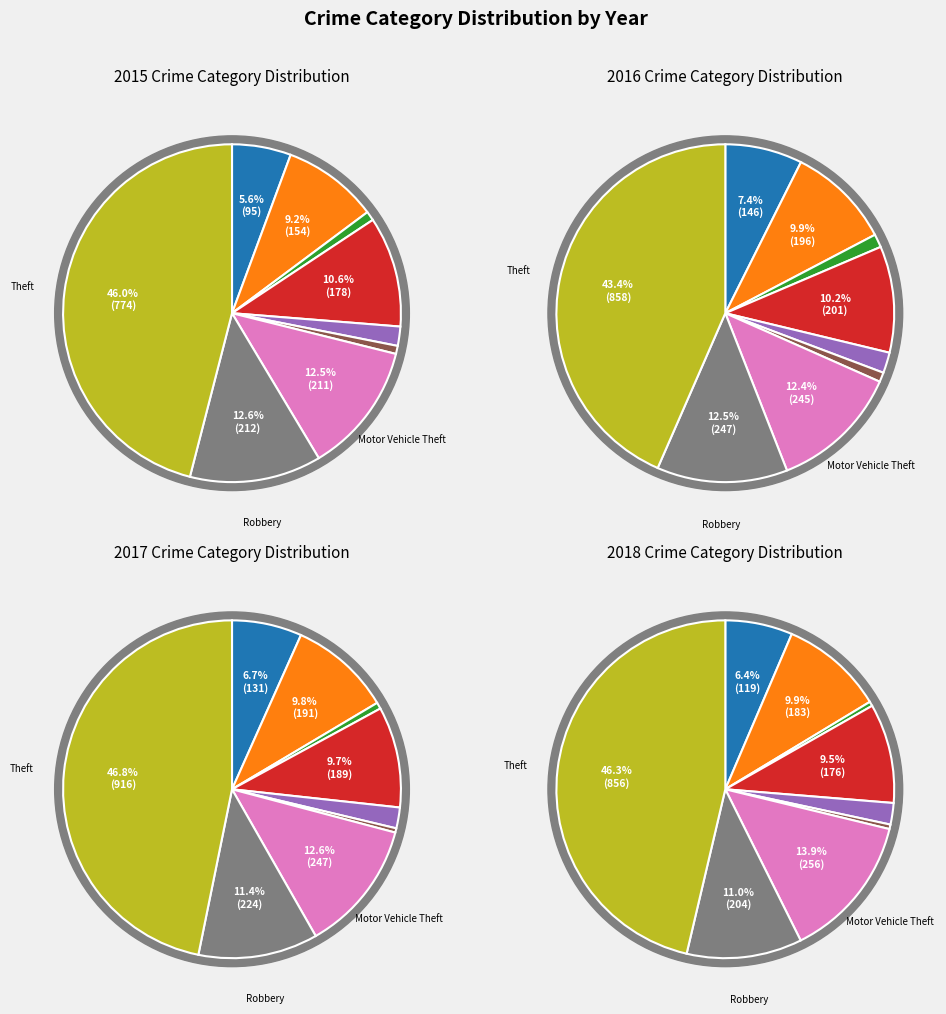

What is the spread (max minus min) of values at Theft?

142